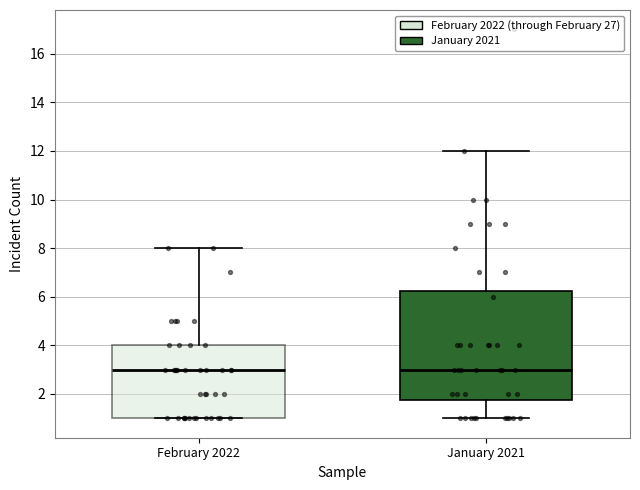

Reading left to right, transcribe this box plot: for each box, give where its median line is, the range the box spans, and where its two whiskers end, as read against the y-axis. The values are not printed on the chart, so give them approximately, as read against the axis.

February 2022: median 3.0, box 1.0 to 4.0, whiskers 1.0 to 8.0
January 2021: median 3.0, box 1.8 to 6.2, whiskers 1.0 to 12.0